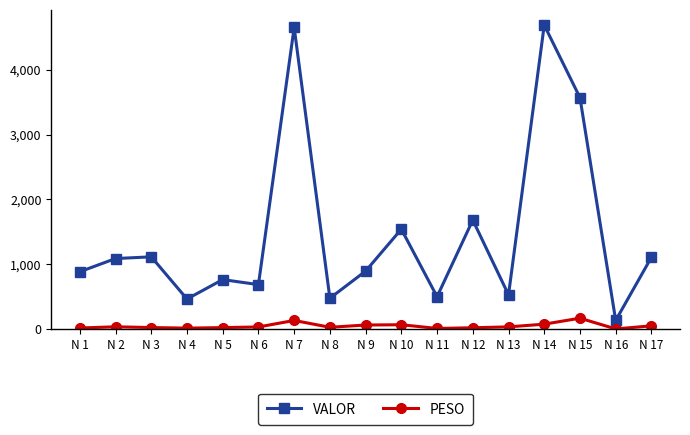

At which label does VALOR reach its minimum?

N 16